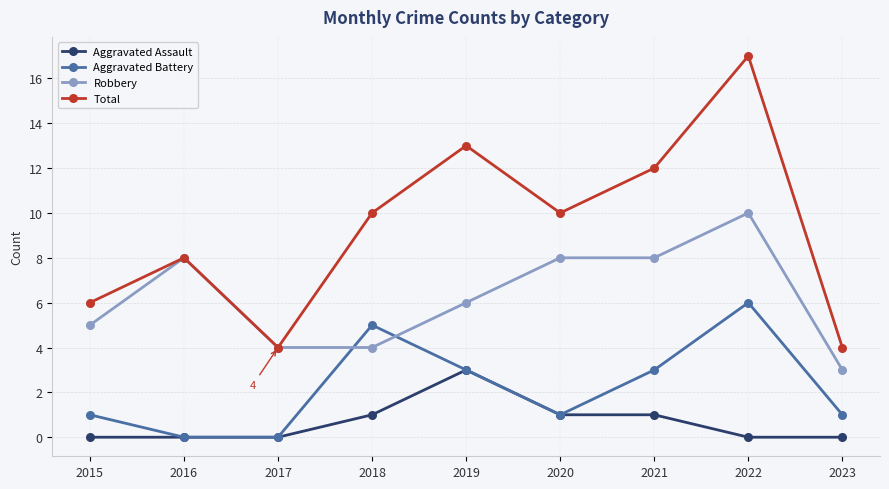

What value does the Robbery series have at 2020?

8